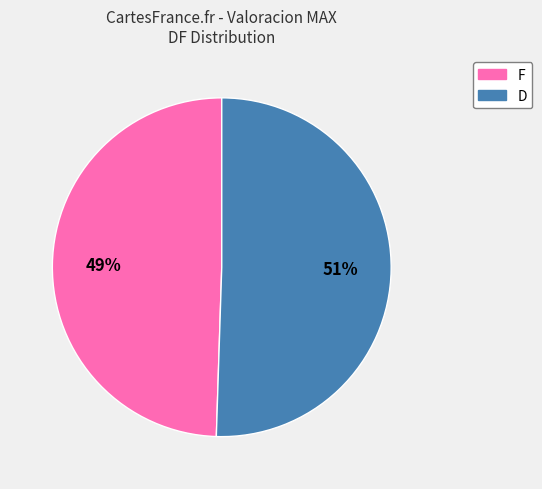

To the nearest percent, what is the combined percentage of D and F?

100%